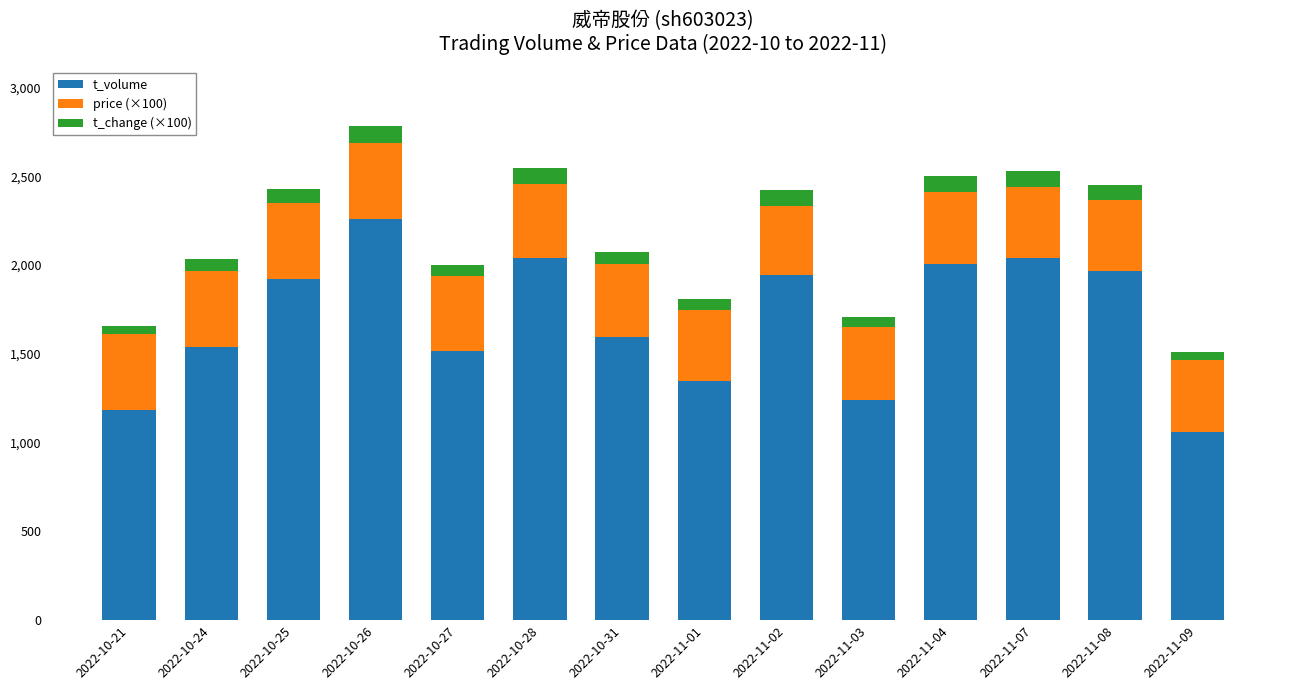

At which category is the sum across all series the highest?

2022-10-26